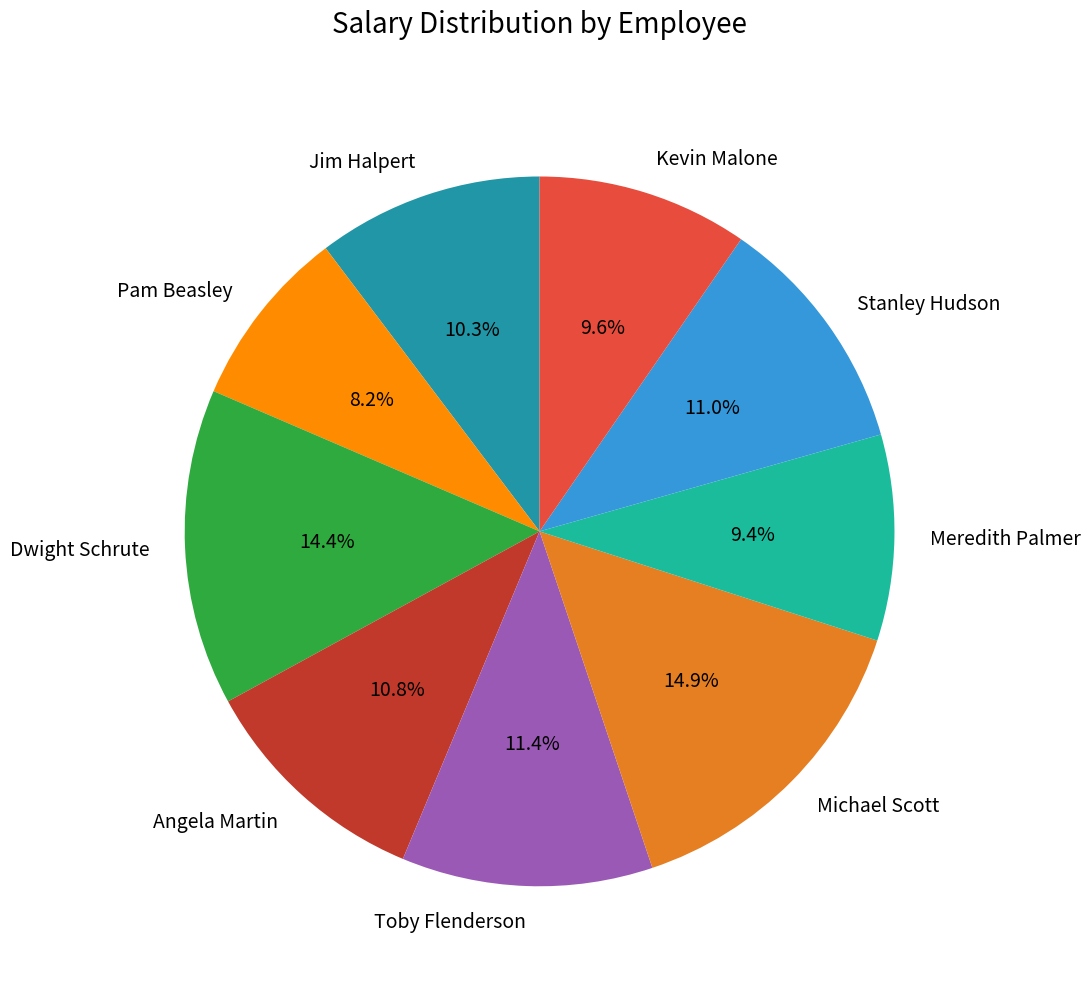

What is the smallest slice in the pie chart?

Pam Beasley